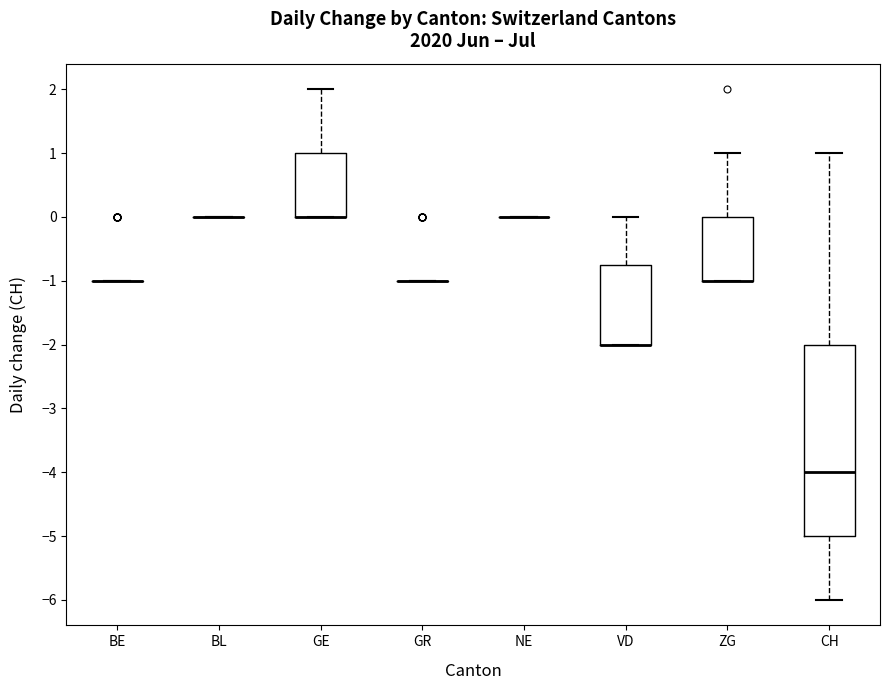

Comparing the boxes themselves (not the whiskers), which one is the tallest?

CH